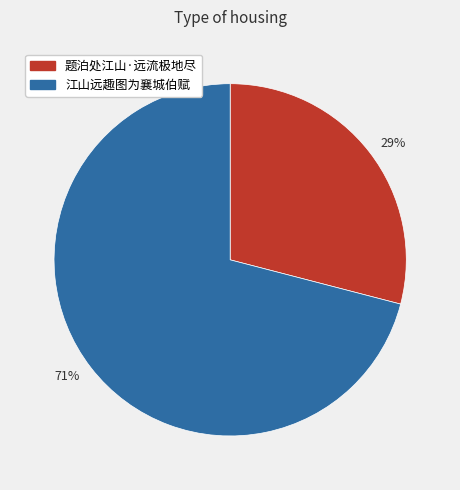

True or false: 71% accounts for 71% of the total.

True